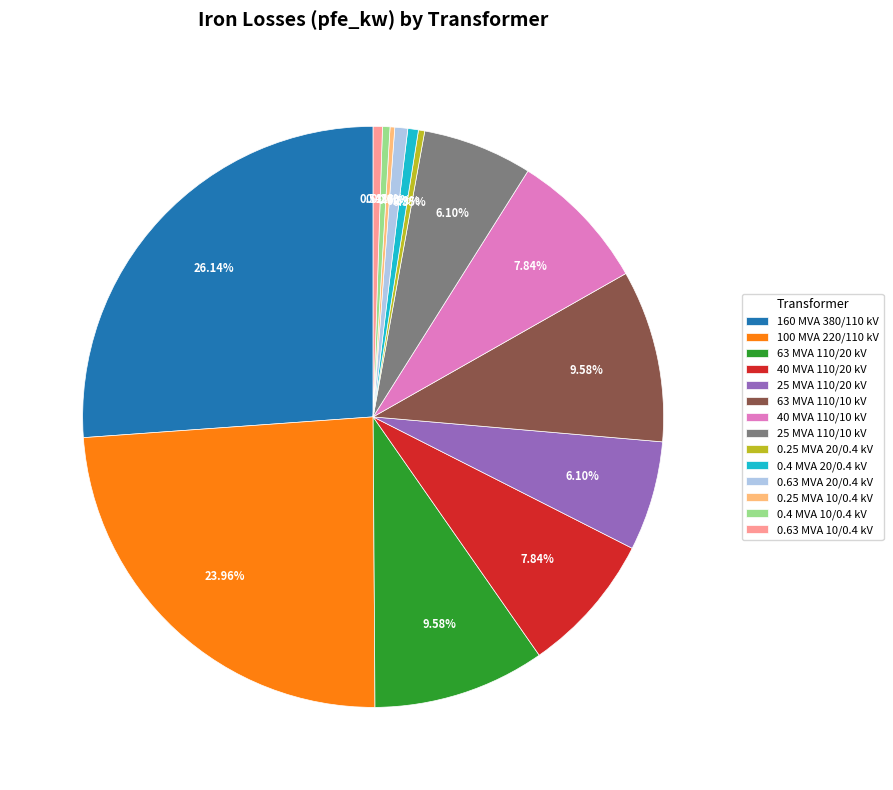

Which category has the biggest portion of the pie?

160 MVA 380/110 kV